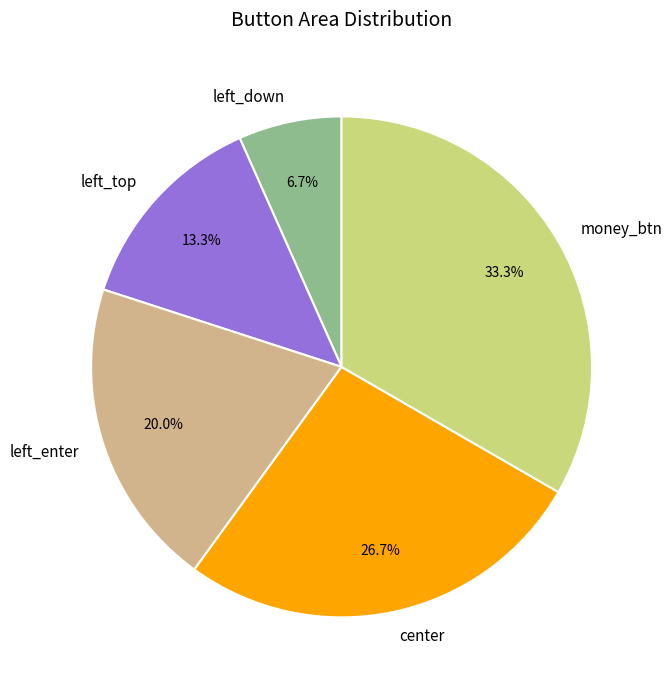

To the nearest percent, what is the combined percentage of left_enter and center?

47%